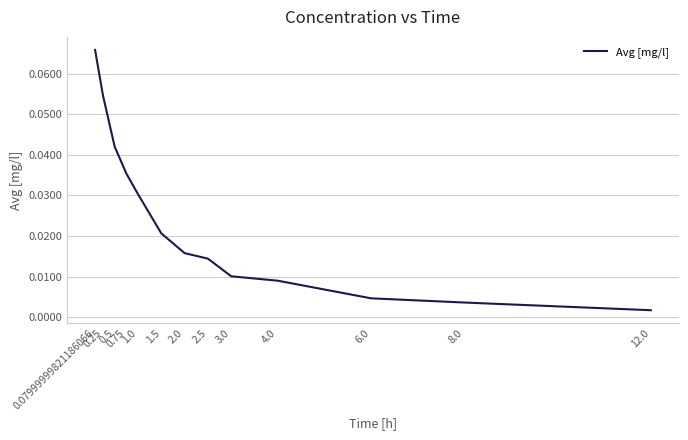

What is the value of the 1st point from the left?

0.1